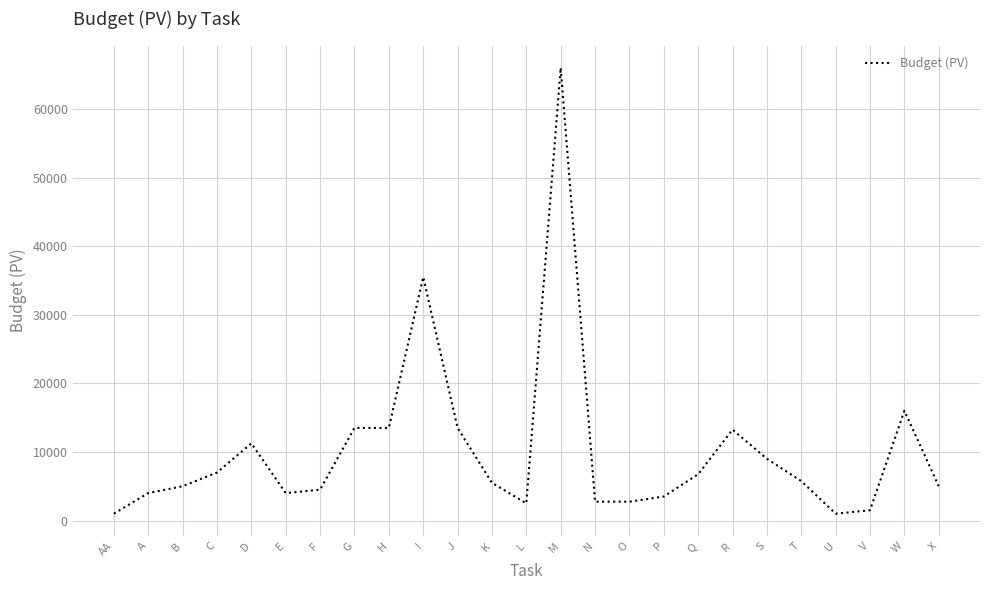

What is the smallest value displayed?

1000